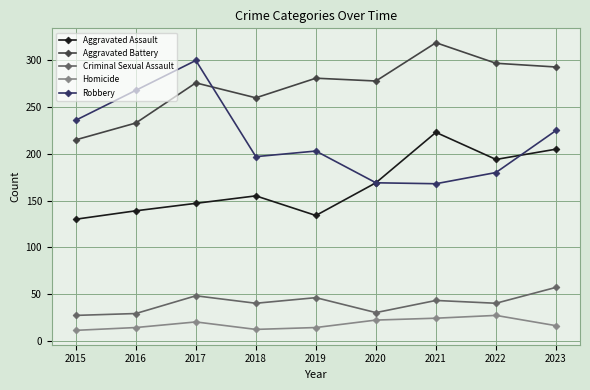

Which series has the largest range (max minus min)?

Robbery